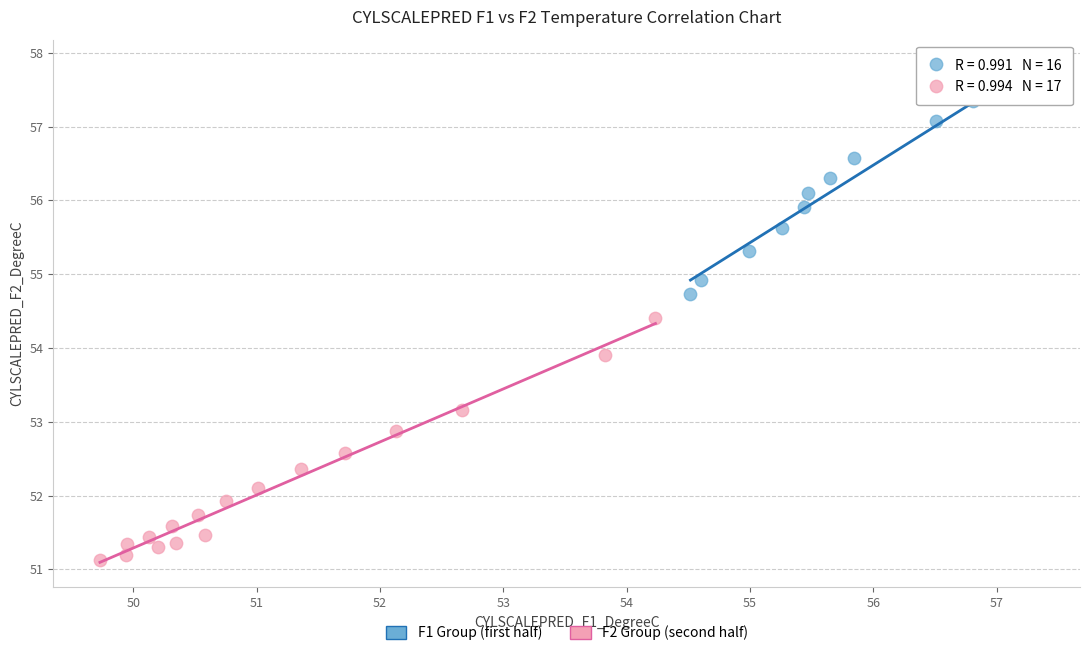

Which series contains the highest Y value?

F1 Group (first half)